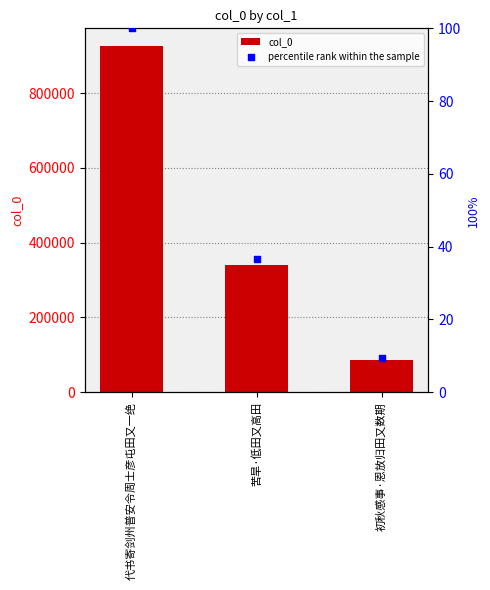

What is the total value across all series at 代书寄剑州普安令周士彦屯田又一绝?

926647.0